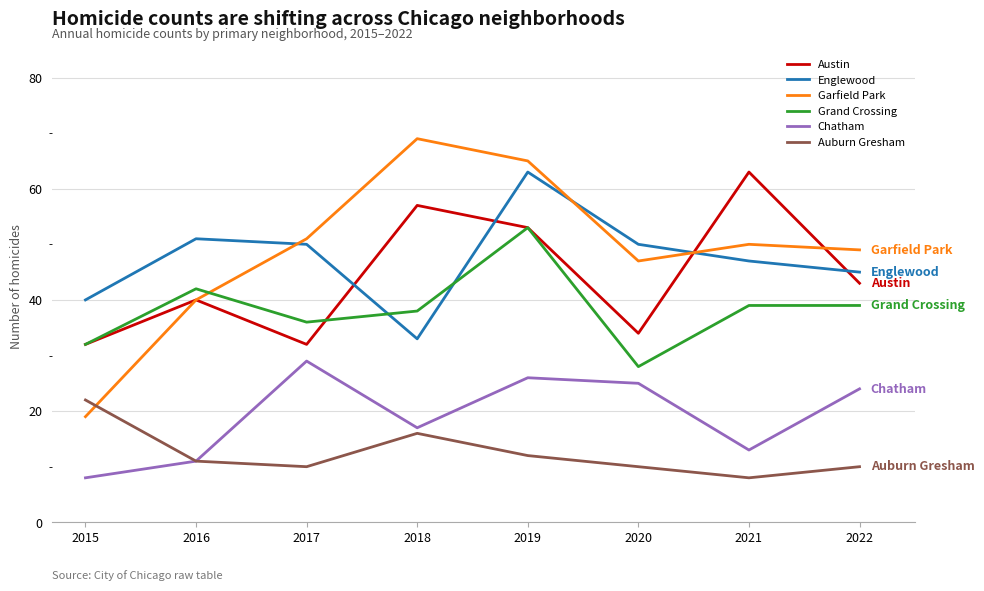

What are all the series names shown in the legend?

Austin, Englewood, Garfield Park, Grand Crossing, Chatham, Auburn Gresham